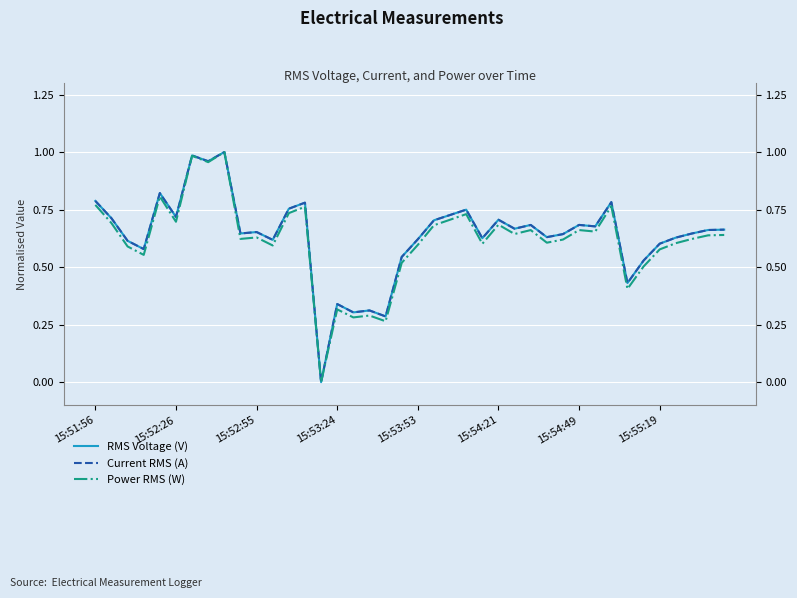

What is the difference between the Current RMS (A) values at 15:52:55 and 15:55:19?

0.1